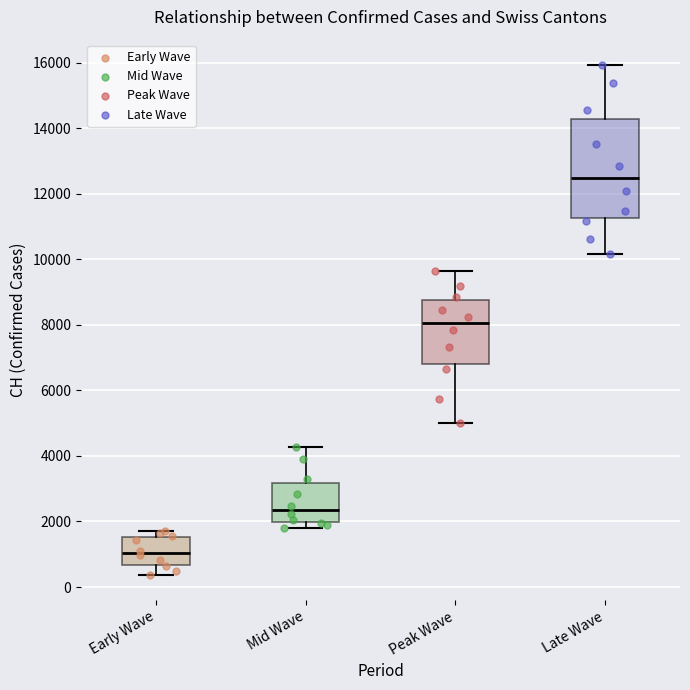

Reading left to right, transcribe this box plot: for each box, give where its median line is, the range the box spans, and where its two whiskers end, as read against the y-axis. The values are not printed on the chart, so give them approximately, as read against the axis.

Early Wave: median 1000, box 600 to 1600, whiskers 400 to 1800
Mid Wave: median 2400, box 2000 to 3200, whiskers 1800 to 4200
Peak Wave: median 8000, box 6800 to 8800, whiskers 5000 to 9600
Late Wave: median 12400, box 11200 to 14200, whiskers 10200 to 16000